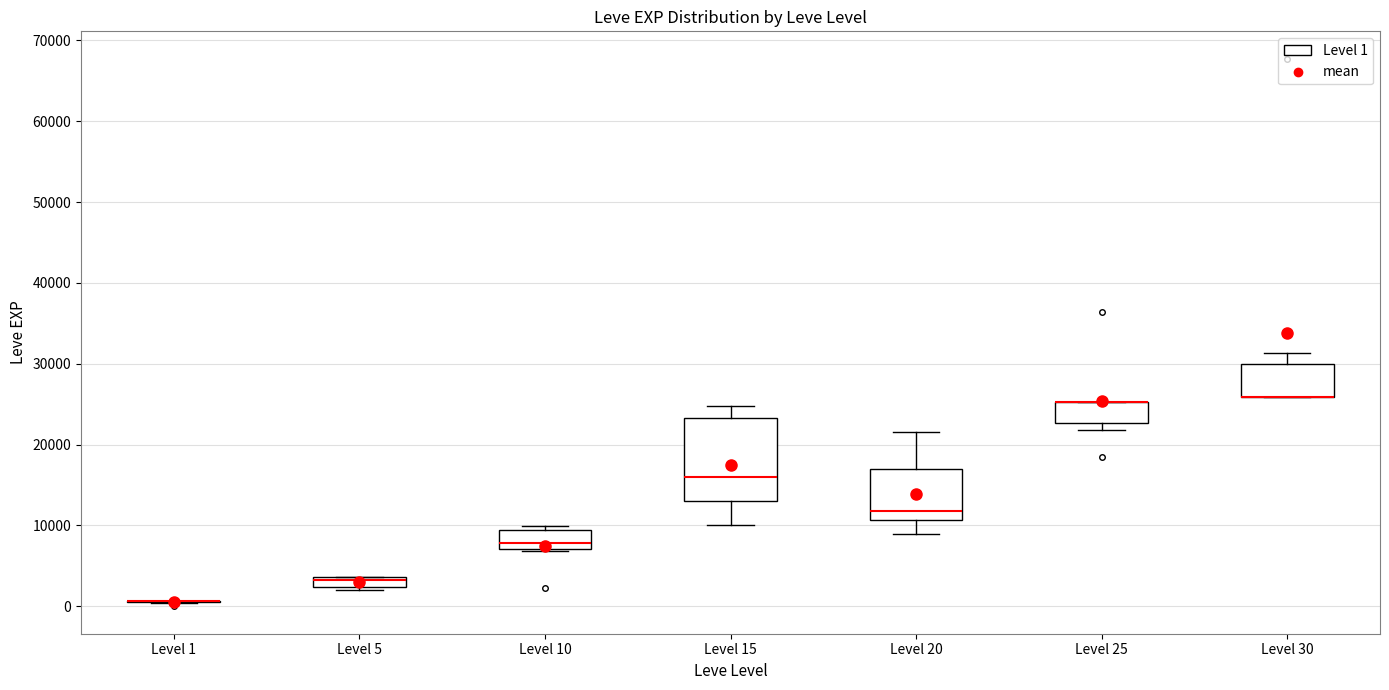

Which box is the tallest, from its lower edge to its upper edge?

Level 15